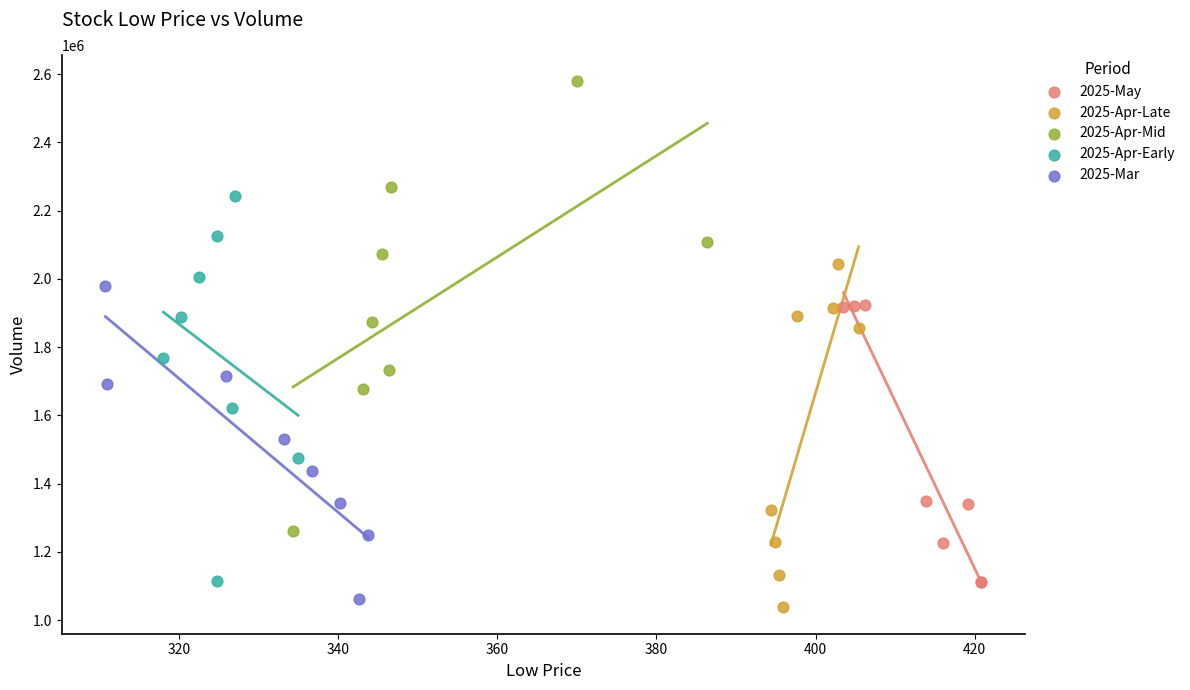

Which series reaches the maximum Y coordinate?

2025-Apr-Mid